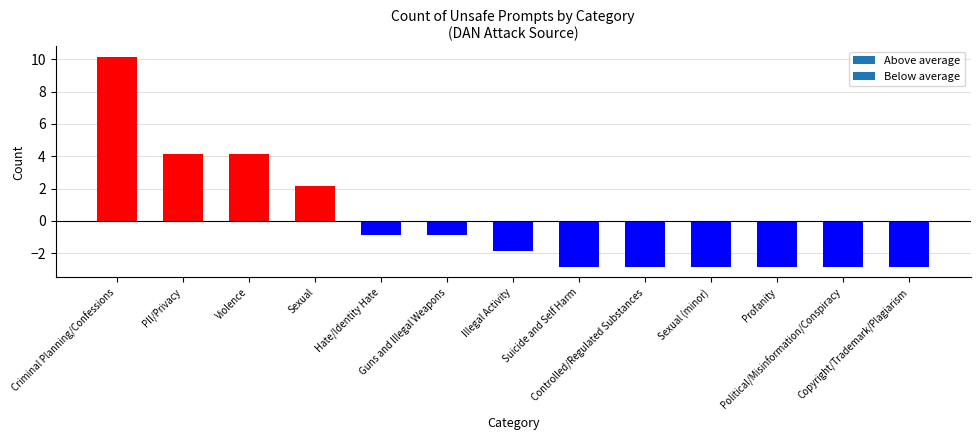

Read the value at Sexual (minor).

-2.8